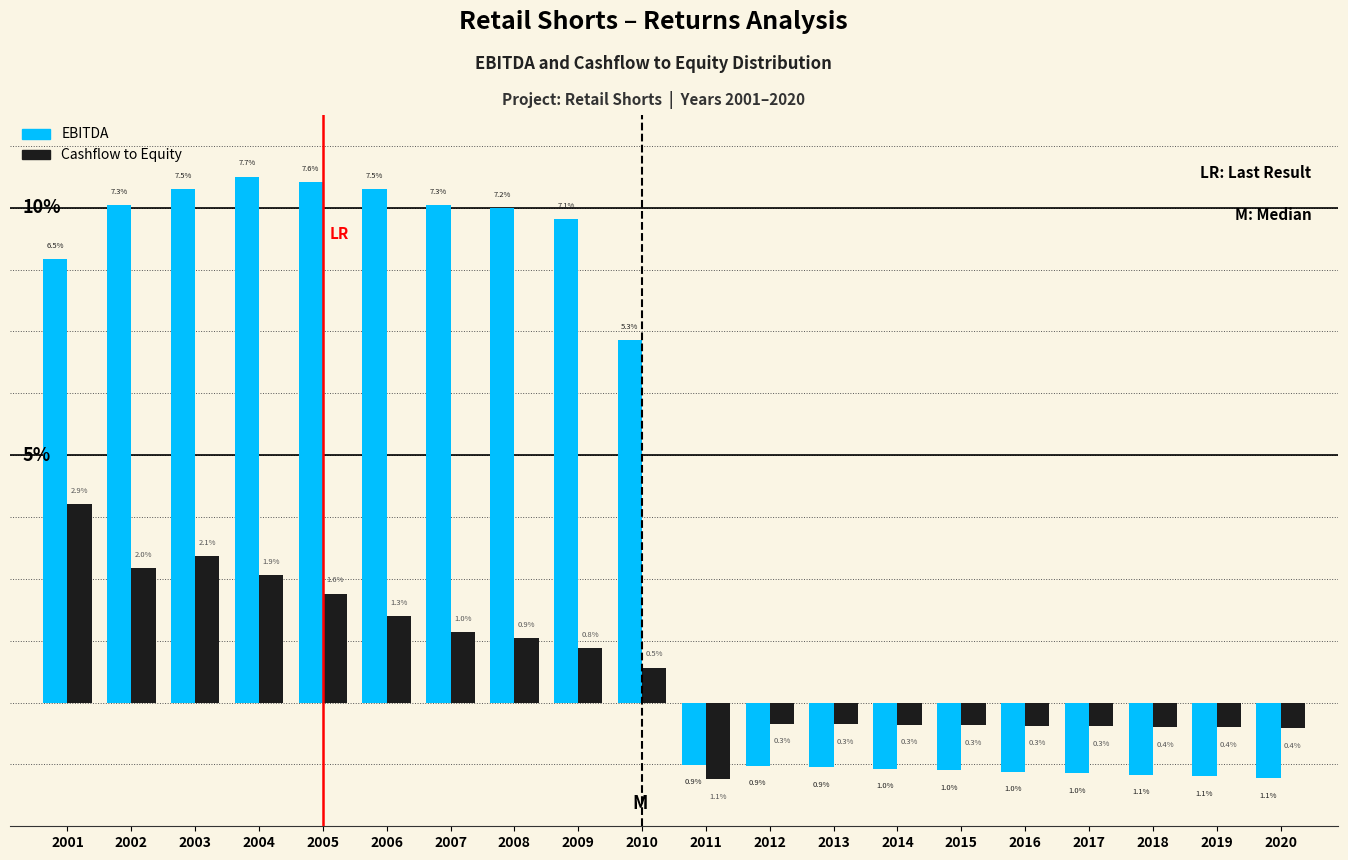

What are all the series names shown in the legend?

EBITDA, Cashflow to Equity